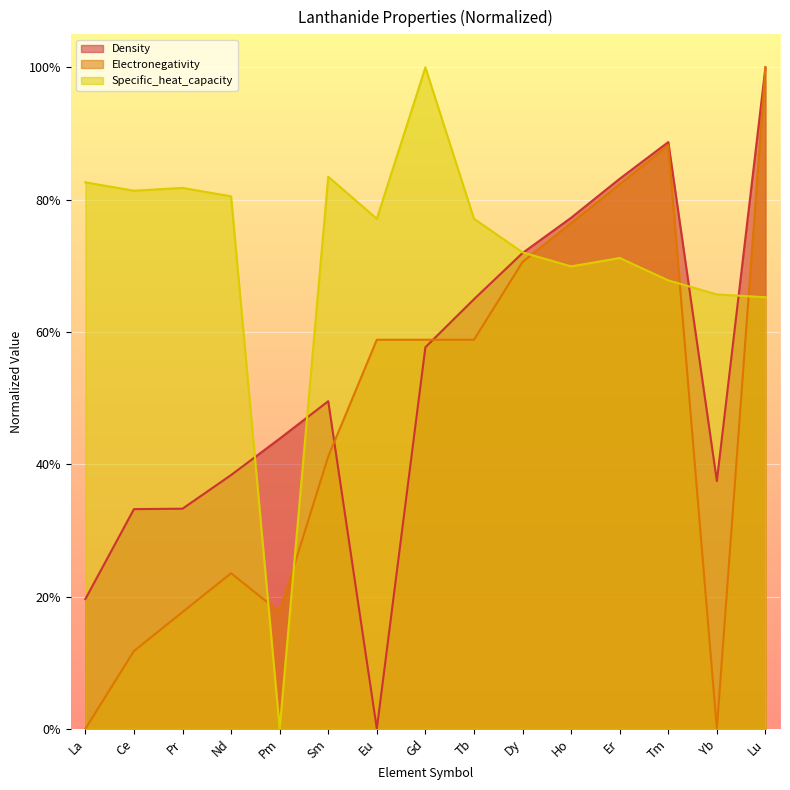

True or false: Density has more than 0 points higher than both neighbors.

True